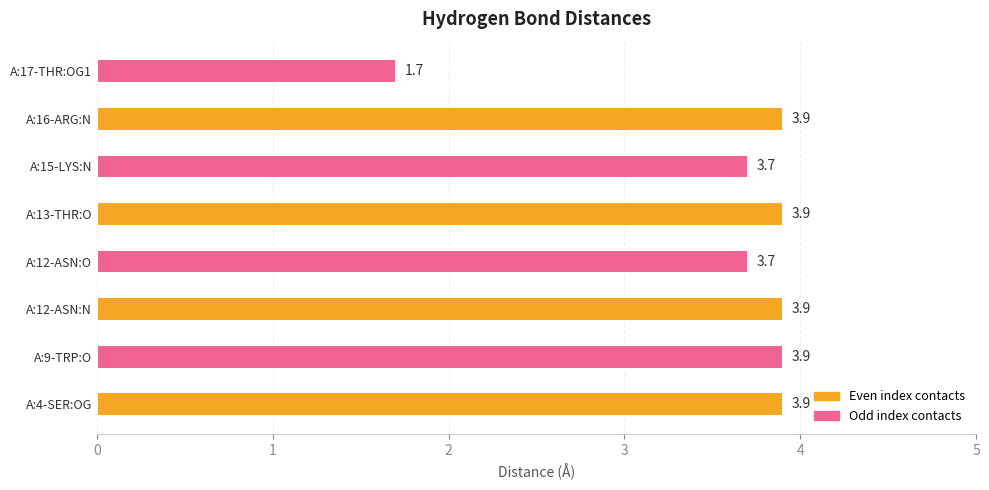

Which has a higher value, A:13-THR:O or A:15-LYS:N?

A:13-THR:O